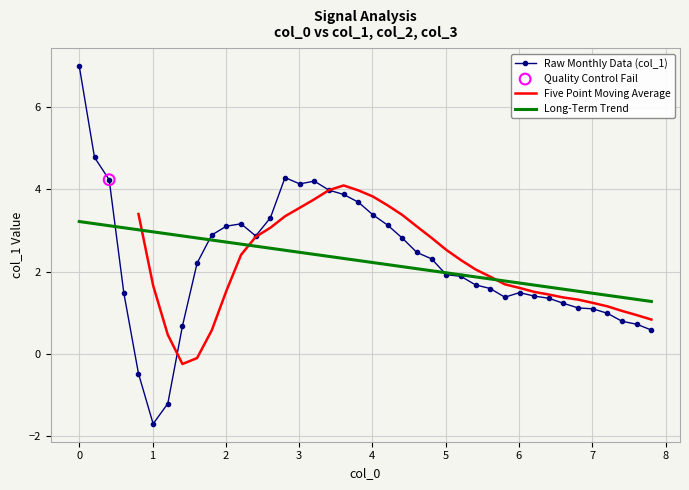

Which series reaches the maximum Y coordinate?

Raw Monthly Data (col_1)